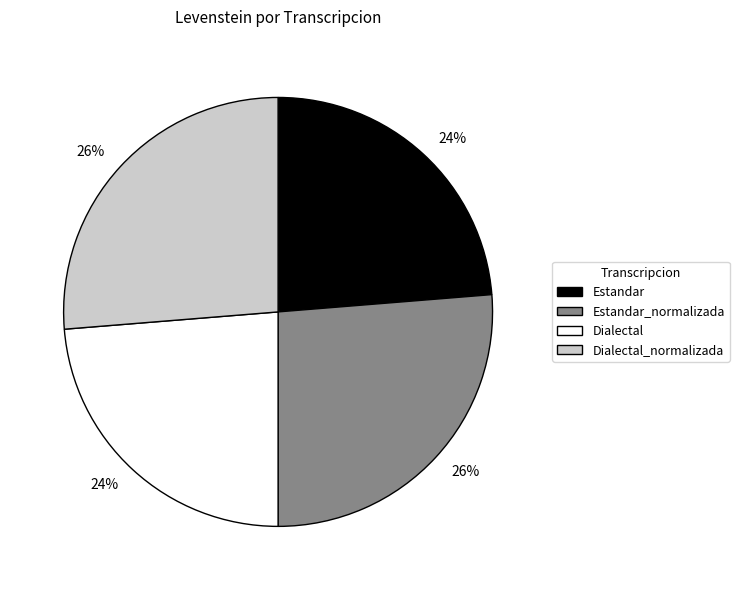

Approximately how many times larger is the value at Dialectal_normalizada compared to Dialectal?

1.1